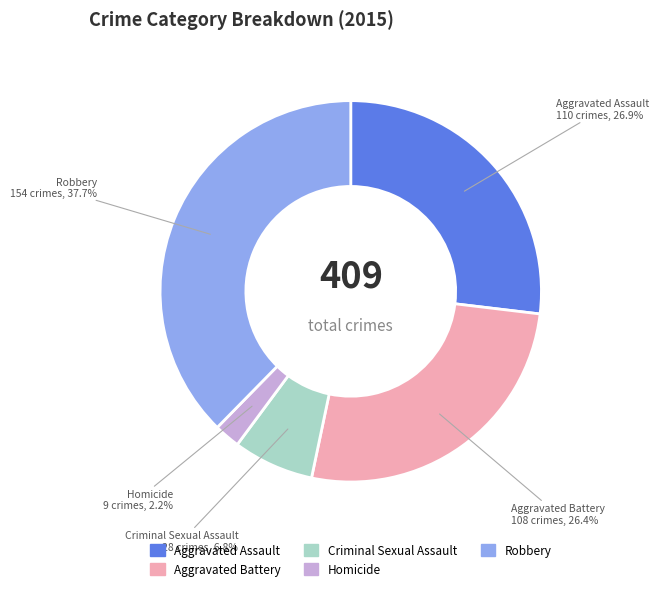

What is the smallest slice in the pie chart?

Homicide